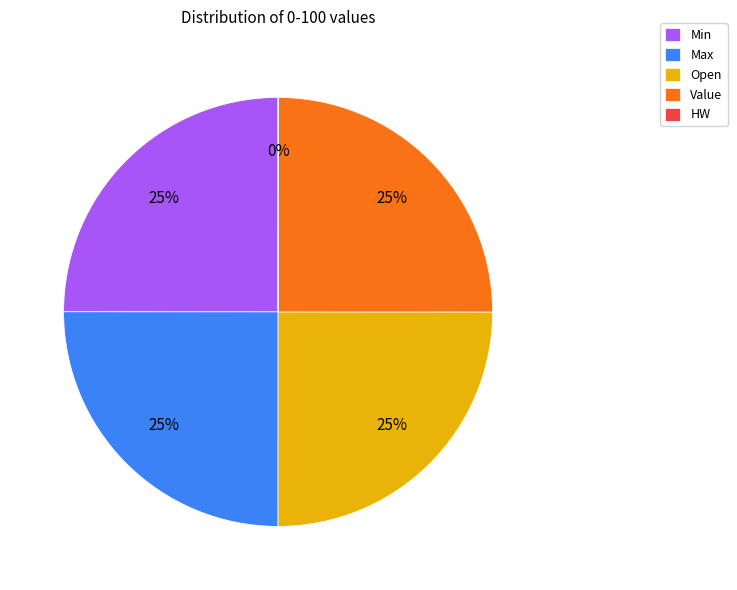

The Min slice represents 20% of the pie. True or false?

False